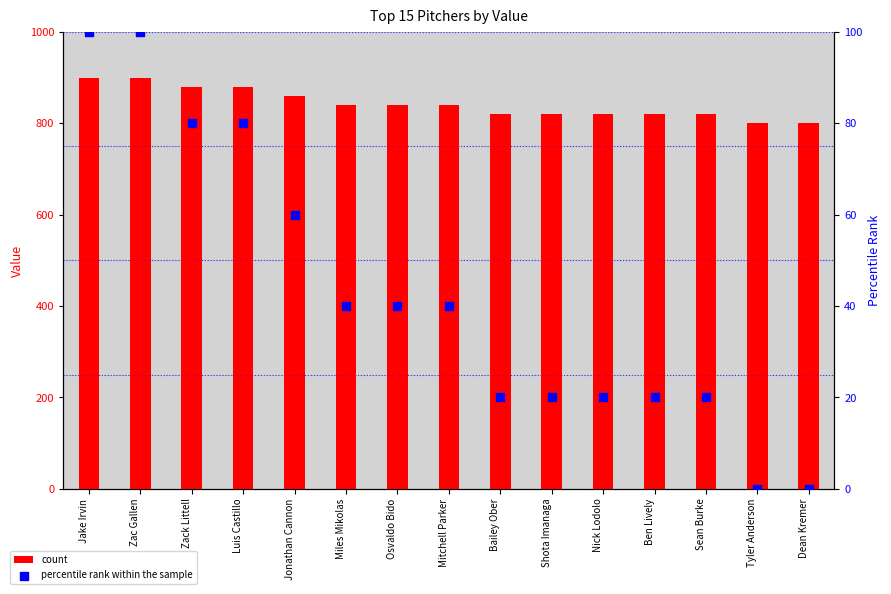

What is the total value across all series at Luis Castillo?

960